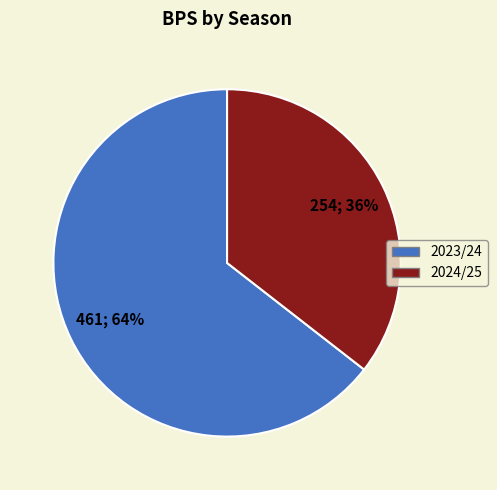

How many slices are in this pie chart?

2